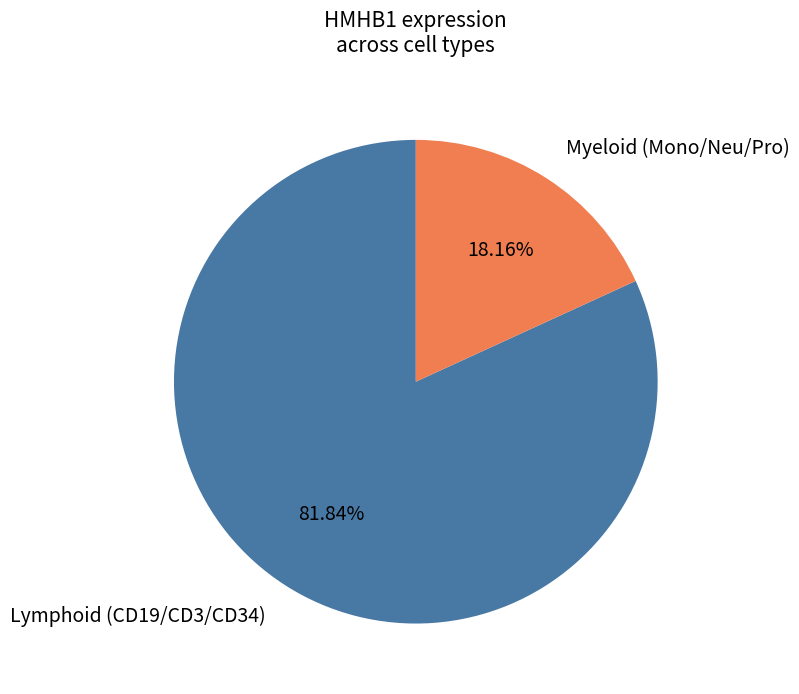

Is there any slice that represents more than half of the pie?

Yes